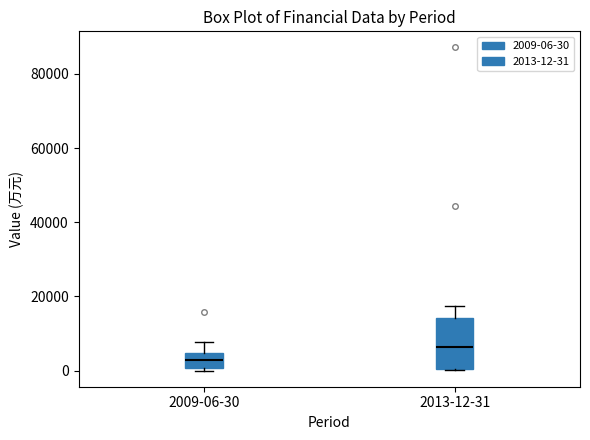

Reading left to right, transcribe this box plot: for each box, give where its median line is, the range the box spans, and where its two whiskers end, as read against the y-axis. The values are not printed on the chart, so give them approximately, as read against the axis.

2009-06-30: median 2000, box 0 to 4000, whiskers 0 to 8000
2013-12-31: median 6000, box 0 to 14000, whiskers 0 to 18000